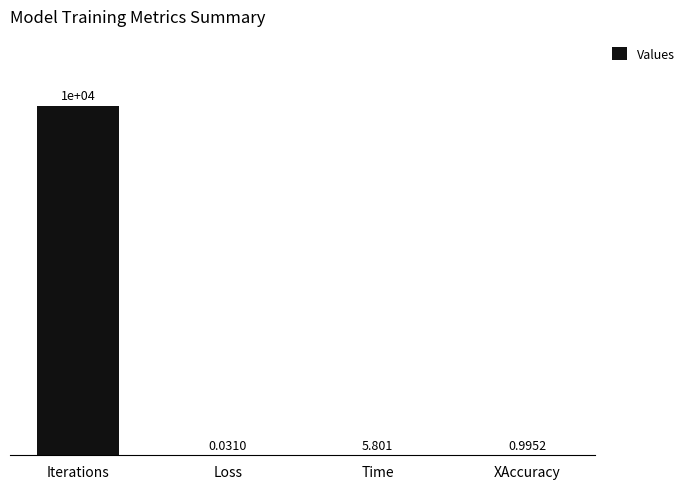

At which category does the chart reach its peak across all series?

Iterations